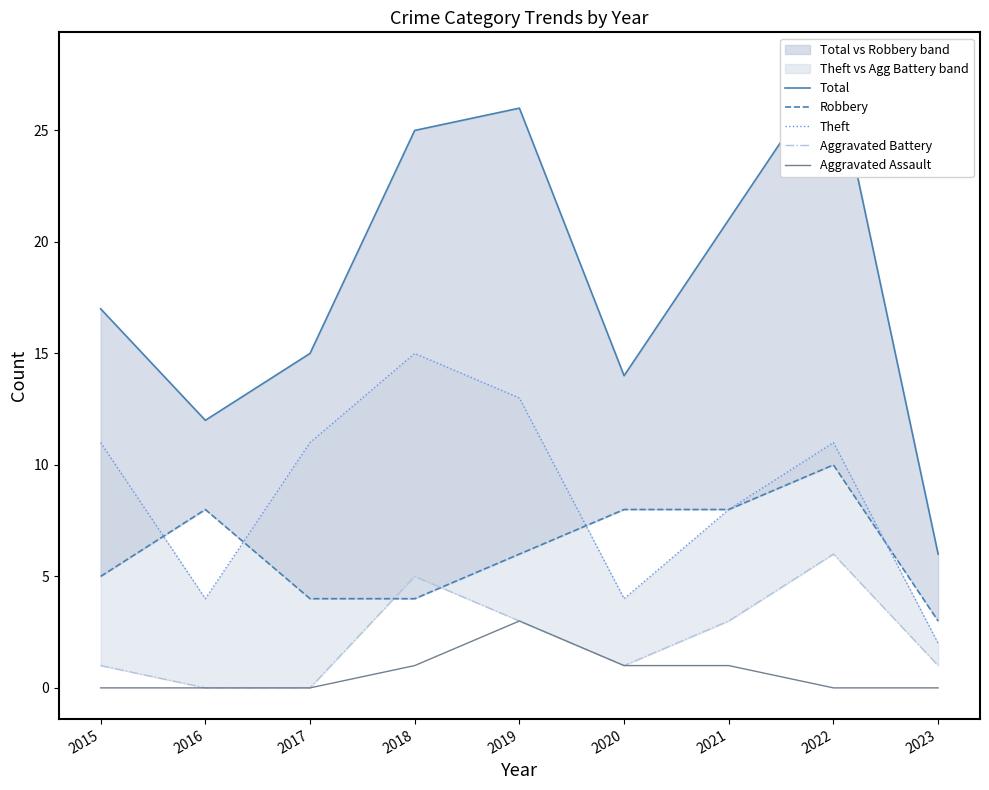

Reading right to left, what are all the values shown in this chart?

Total: 2023=6	2022=28	2021=21	2020=14	2019=26	2018=25	2017=15	2016=12	2015=17
Robbery: 2023=3	2022=10	2021=8	2020=8	2019=6	2018=4	2017=4	2016=8	2015=5
Theft: 2023=2	2022=11	2021=8	2020=4	2019=13	2018=15	2017=11	2016=4	2015=11
Aggravated Battery: 2023=1	2022=6	2021=3	2020=1	2019=3	2018=5	2017=0	2016=0	2015=1
Aggravated Assault: 2023=0	2022=0	2021=1	2020=1	2019=3	2018=1	2017=0	2016=0	2015=0